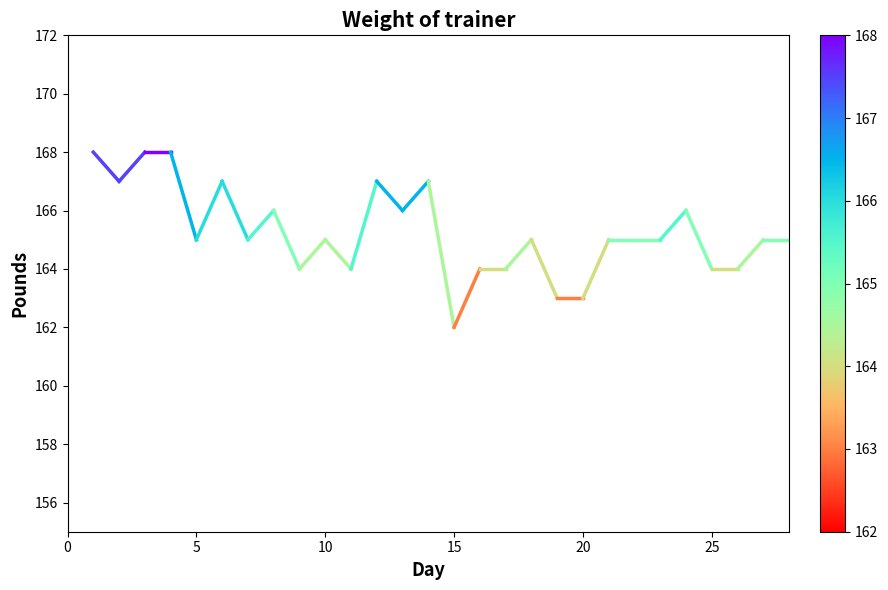

What is the change in value from 0 to 5?

-1